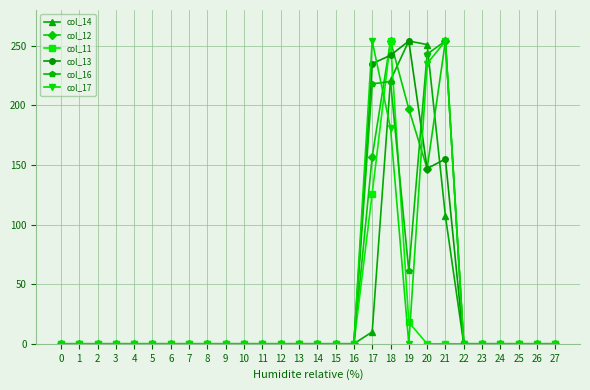

At which category is the sum across all series the highest?

18